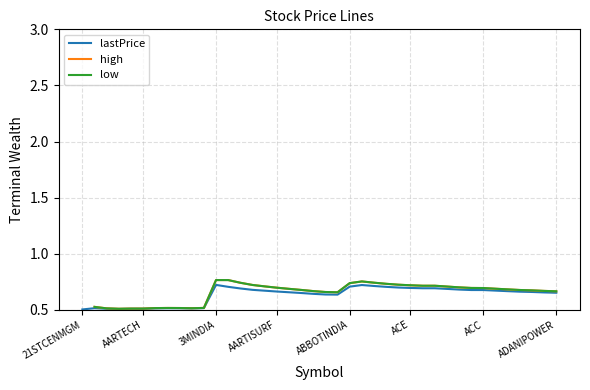

True or false: high has more than 2 interior local peaks.

False